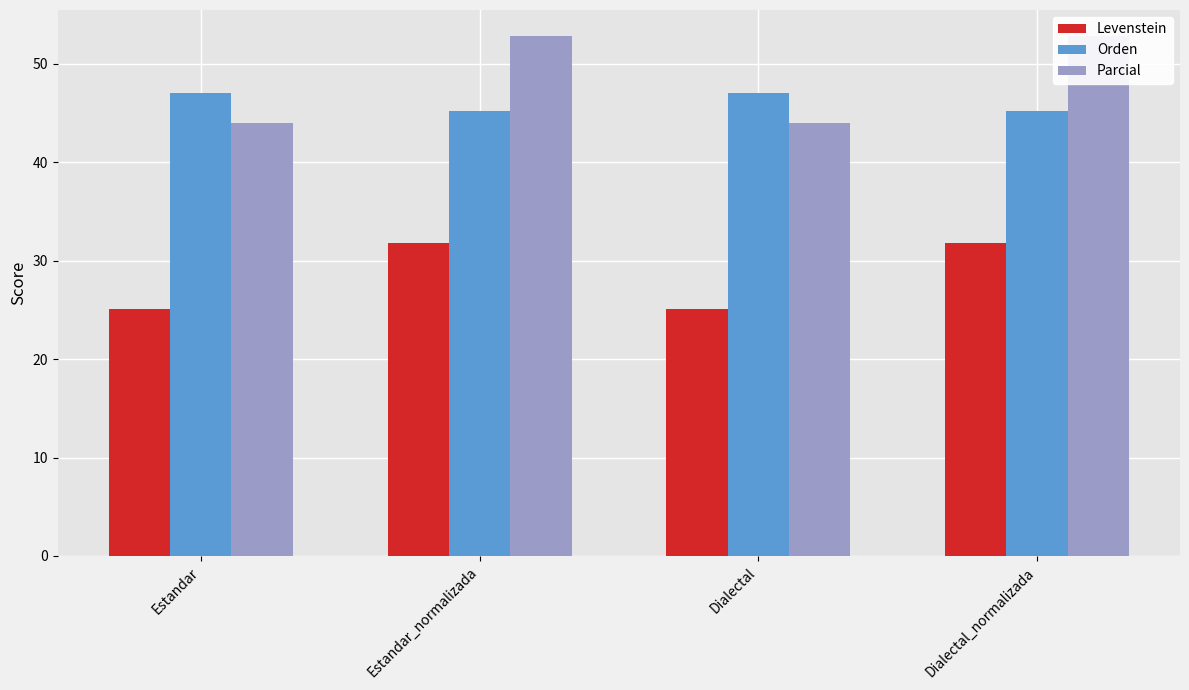

What are all the series names shown in the legend?

Levenstein, Orden, Parcial